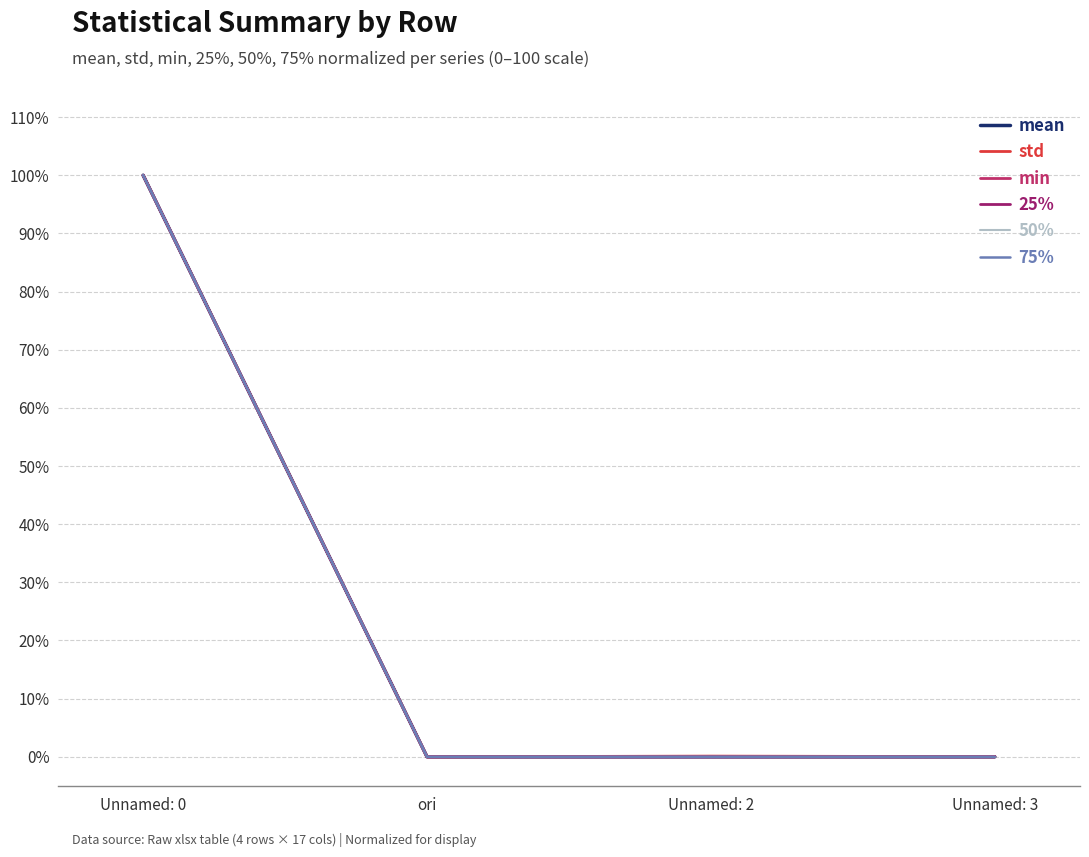

The 50% series shows 100.0 at Unnamed: 0. True or false?

True